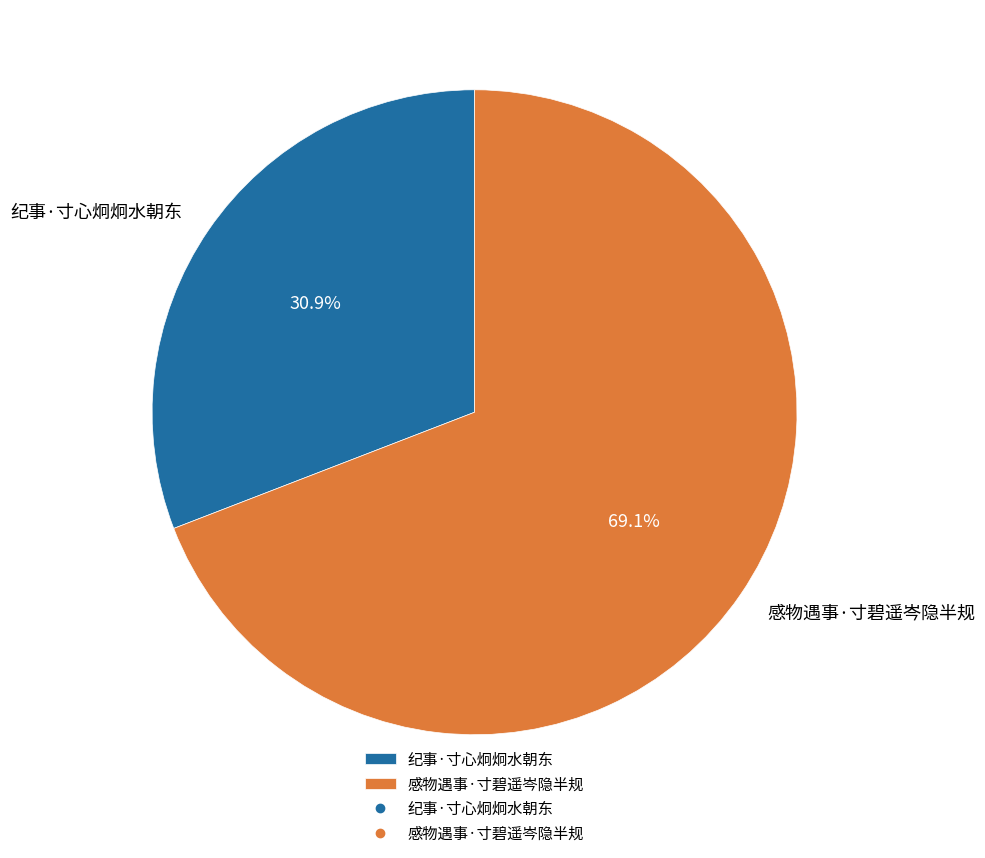

What percentage is the 纪事·寸心炯炯水朝东 slice, to the nearest percent?

31%